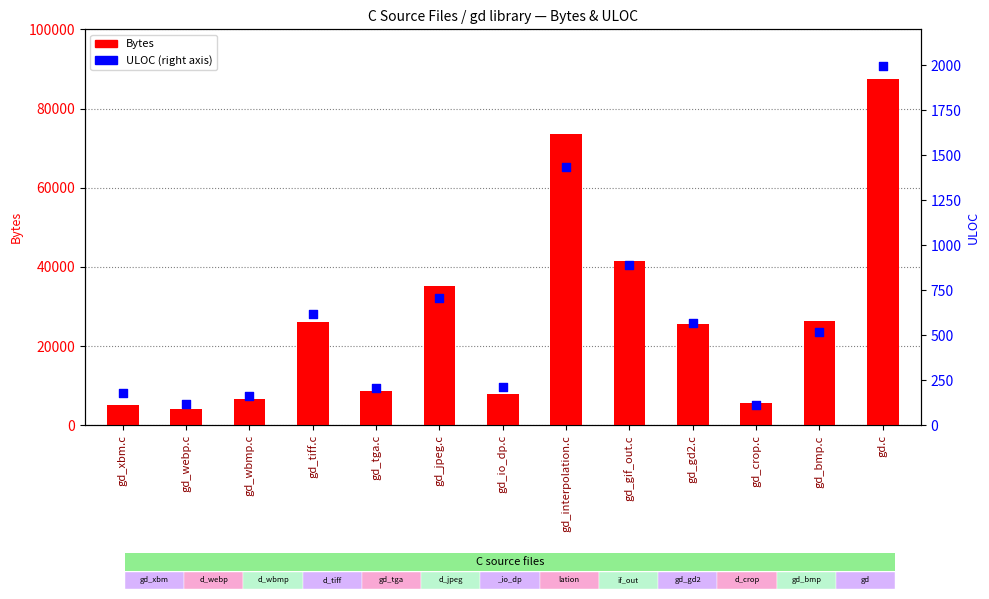

At which category is the sum across all series the highest?

gd.c